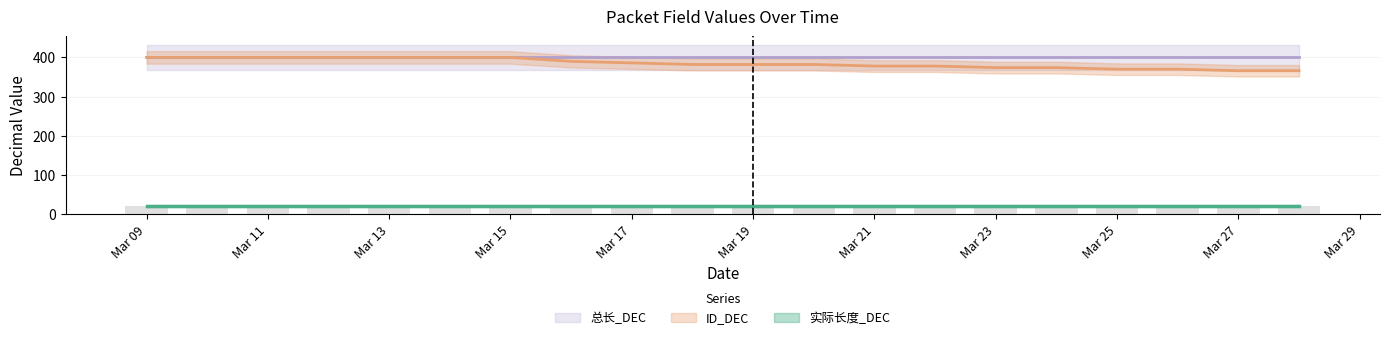

How many data points in ID_DEC are less than 382?

8